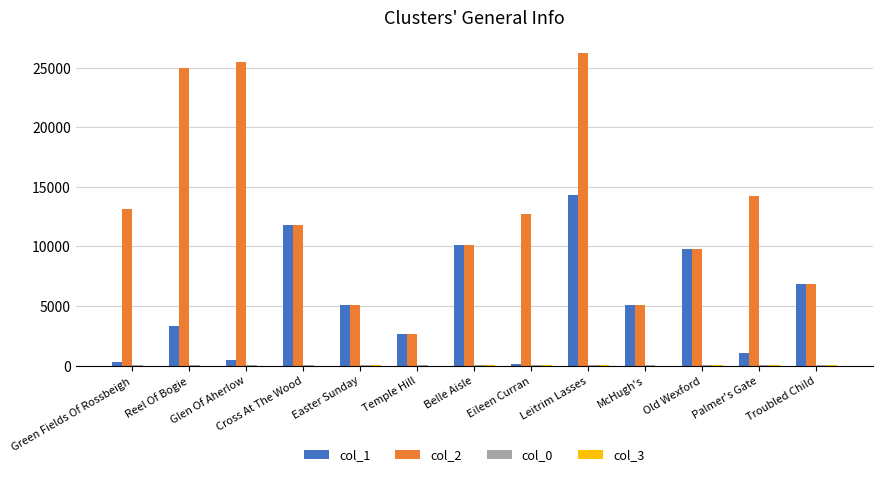

Which series changed the most between Temple Hill and Eileen Curran?

col_2